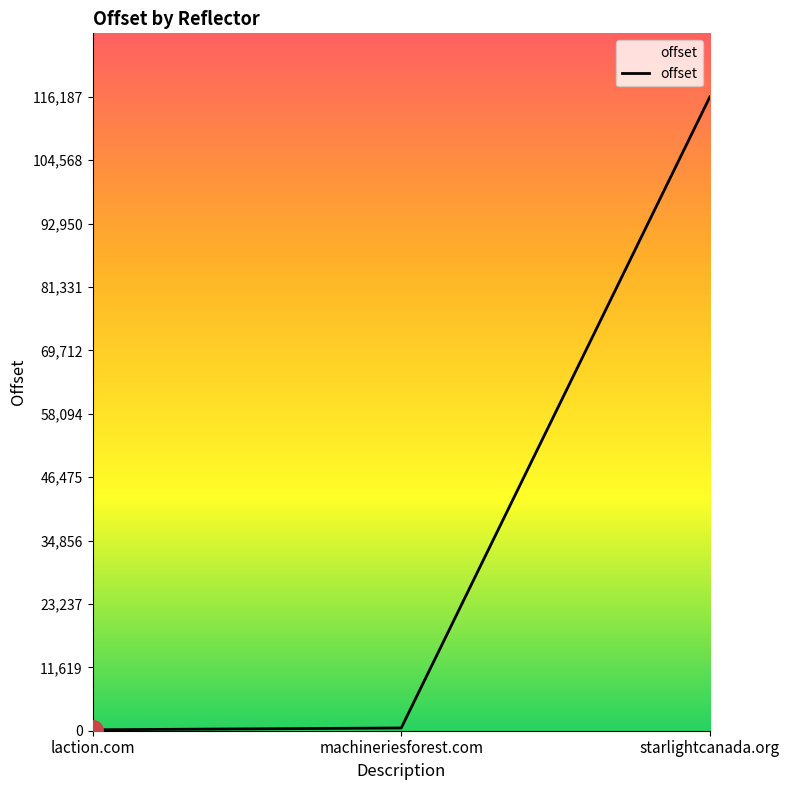

What is the sum of all values?

116860